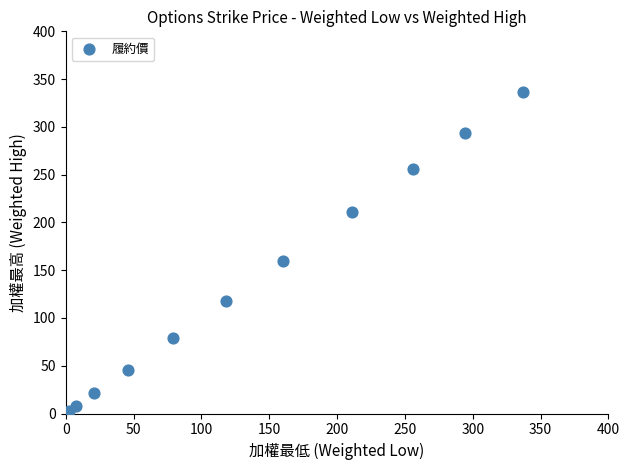

What Y value in the scatter plot is closest to 168?

160.0